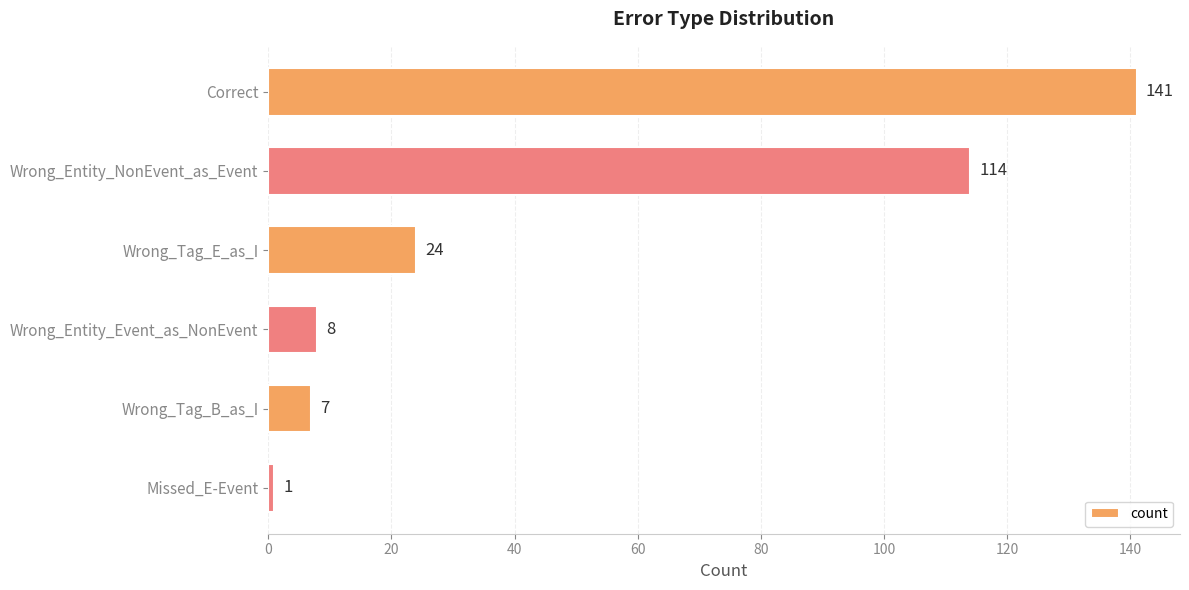

What is the value of the 1st bar from the top?

141